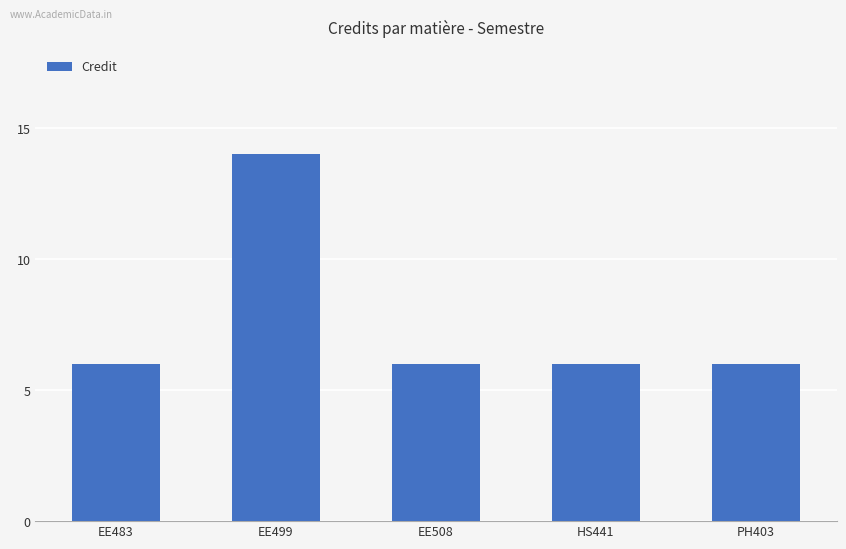

What is the label of the 1st bar from the left?

EE483